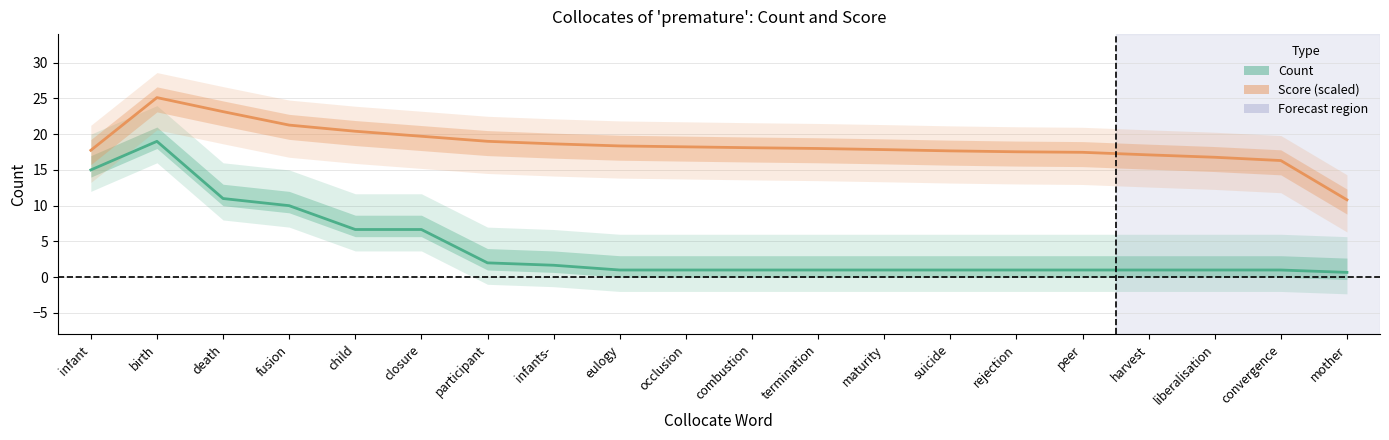

What is the average value of the Count series?

4.2